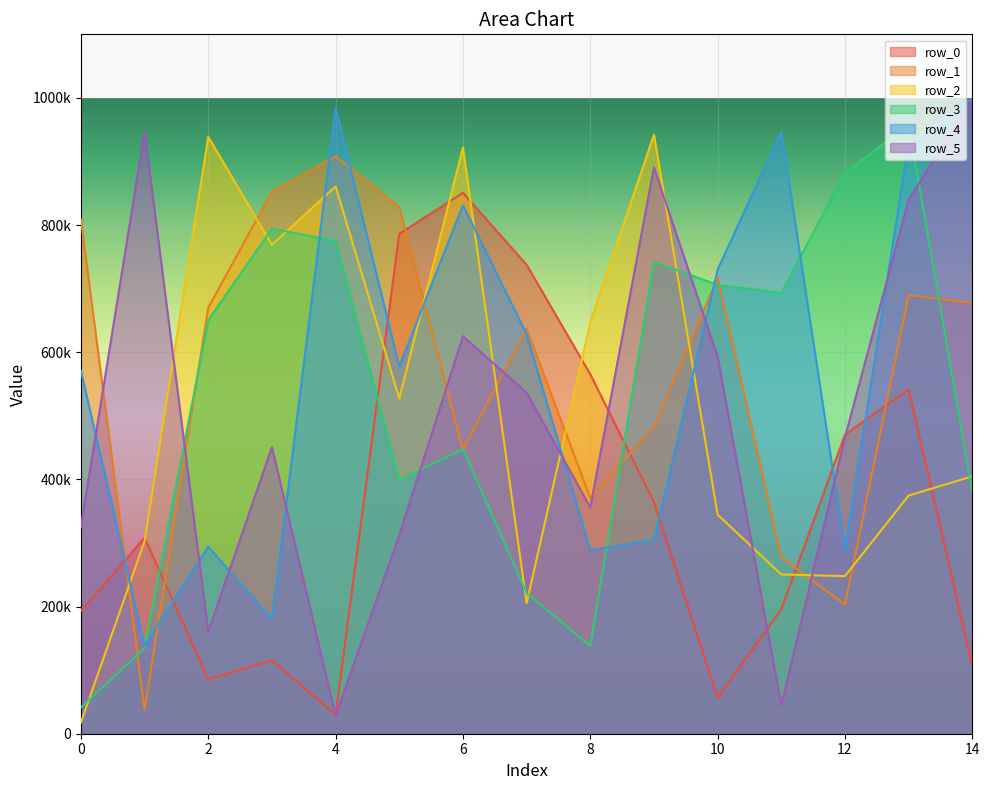

In row_1, how many points are lower than both neighbors (excluding endpoints)?

4